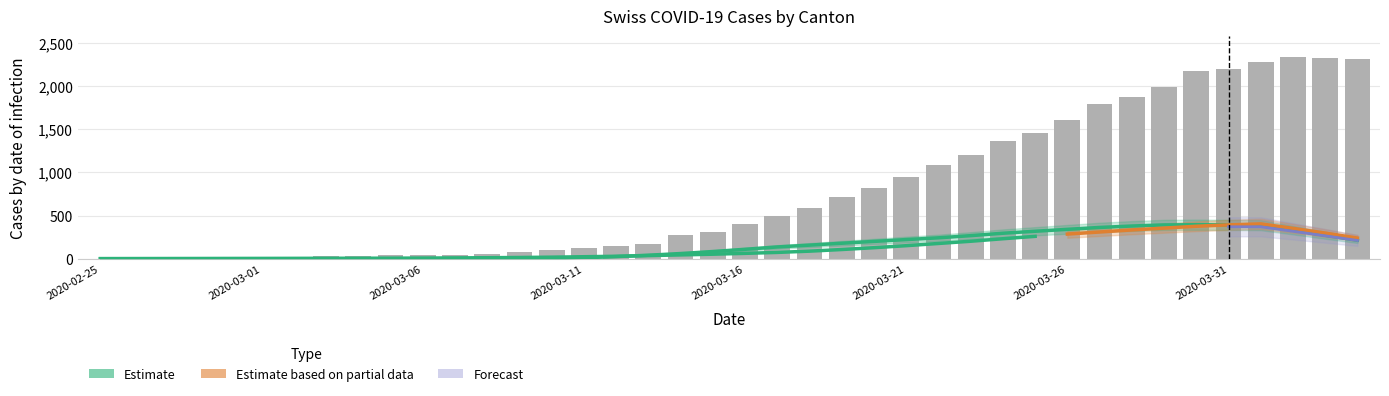

What is the label of the 28th bar from the right?

2020-03-08